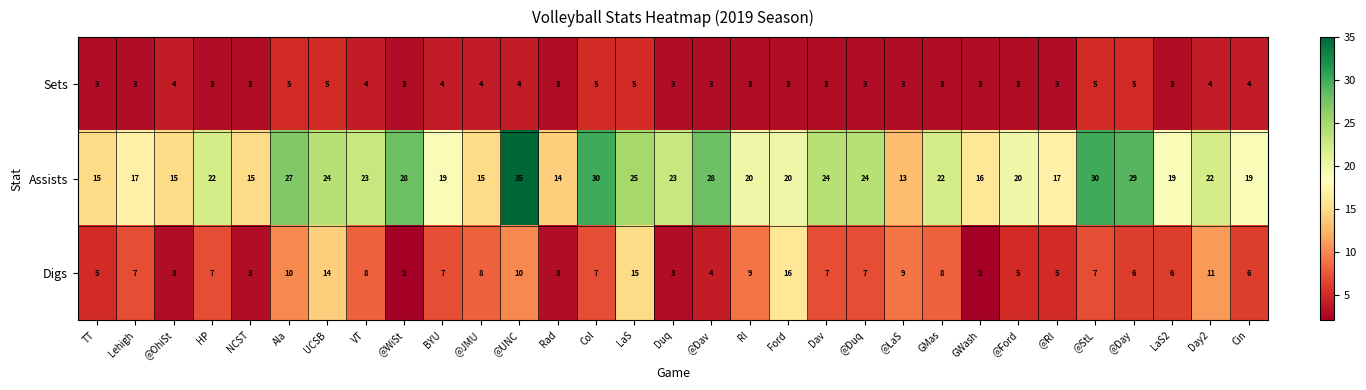

Rank the series by their average value, from highest to lowest.

Assists, Digs, Sets